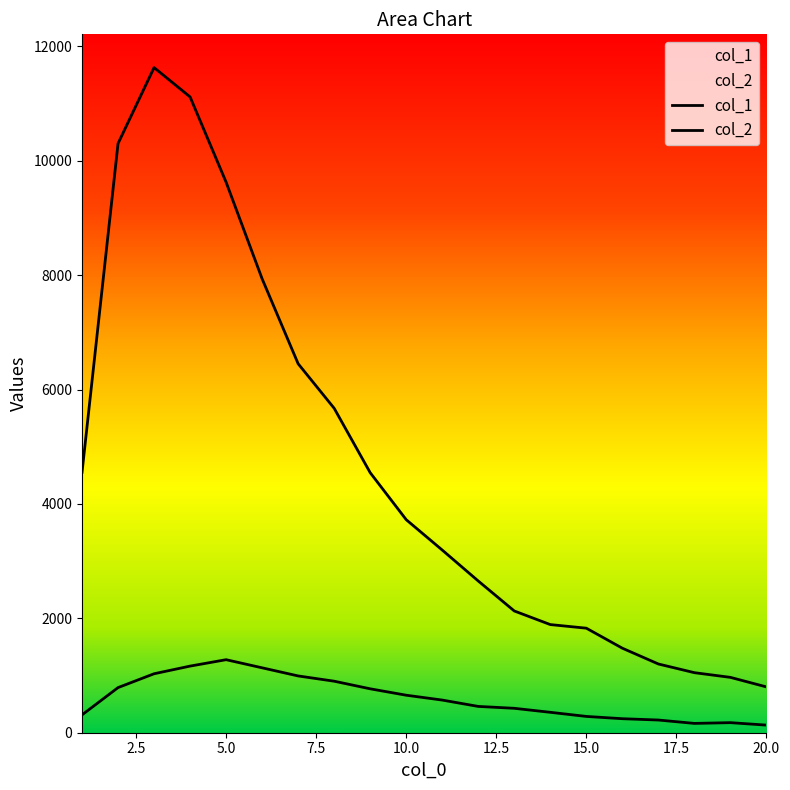

True or false: col_1 and col_2 intersect in this chart.

False